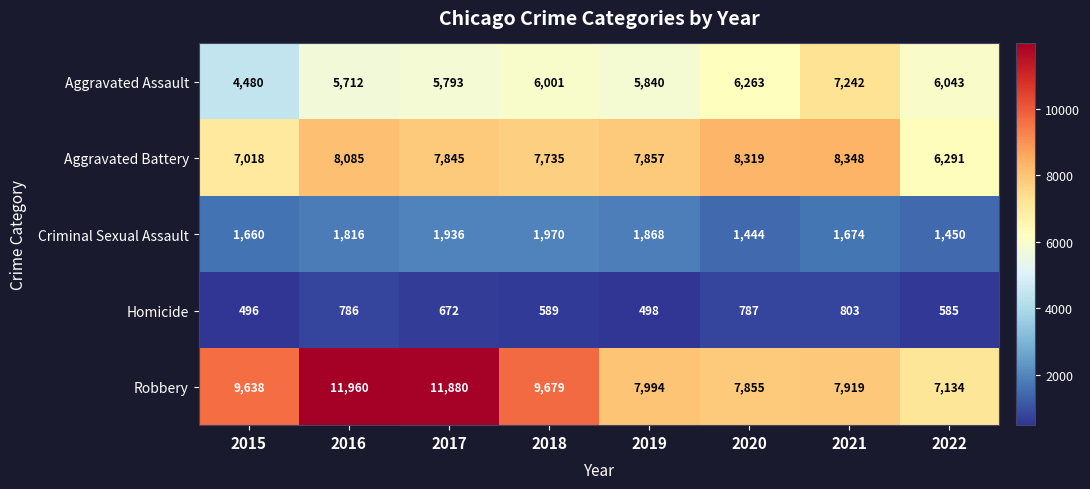

At 2020, list the series in order from largest to smallest.

Aggravated Battery, Robbery, Aggravated Assault, Criminal Sexual Assault, Homicide